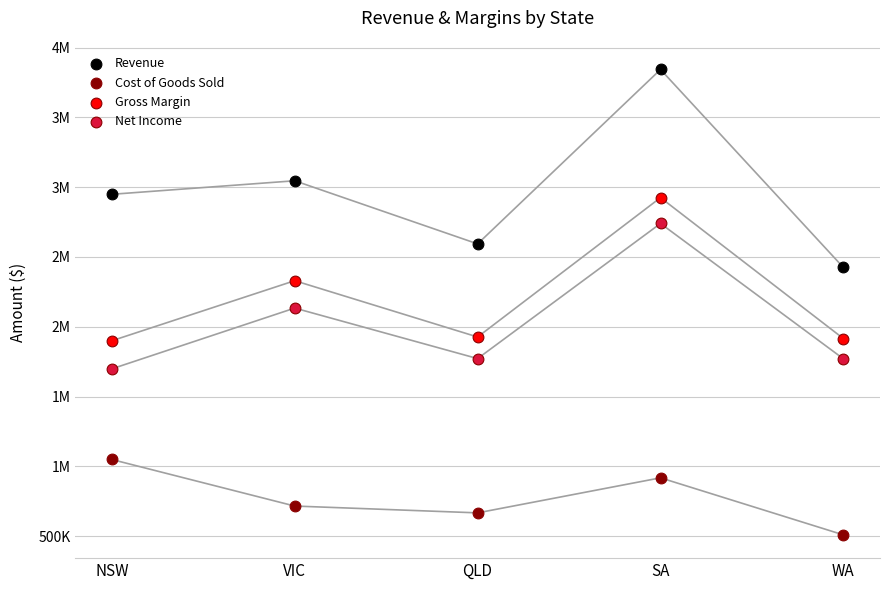

What are all the series names shown in the legend?

Revenue, Cost of Goods Sold, Gross Margin, Net Income